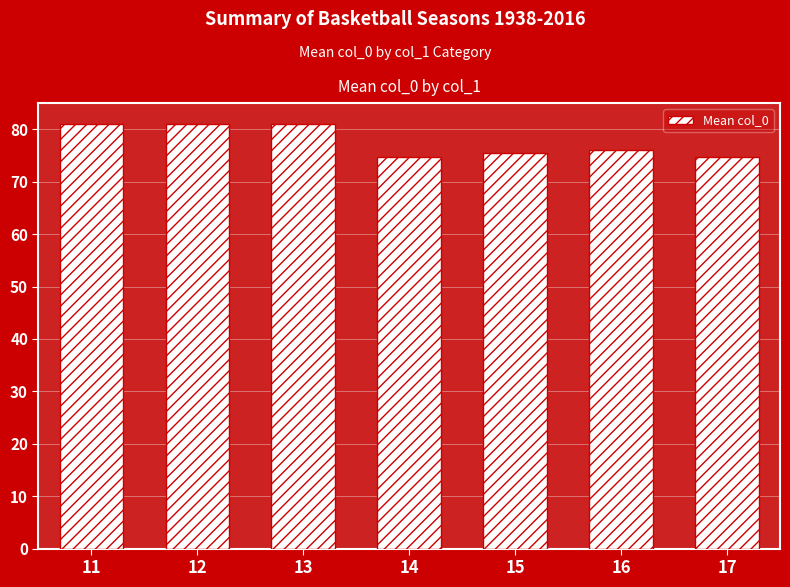

What is the sum of all values?

543.8